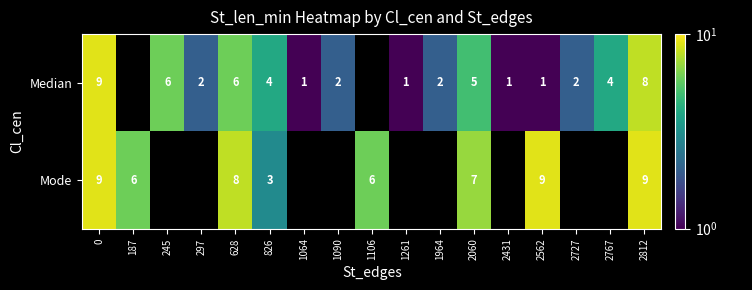

Is it true that Median equals 1 at 2767?

False